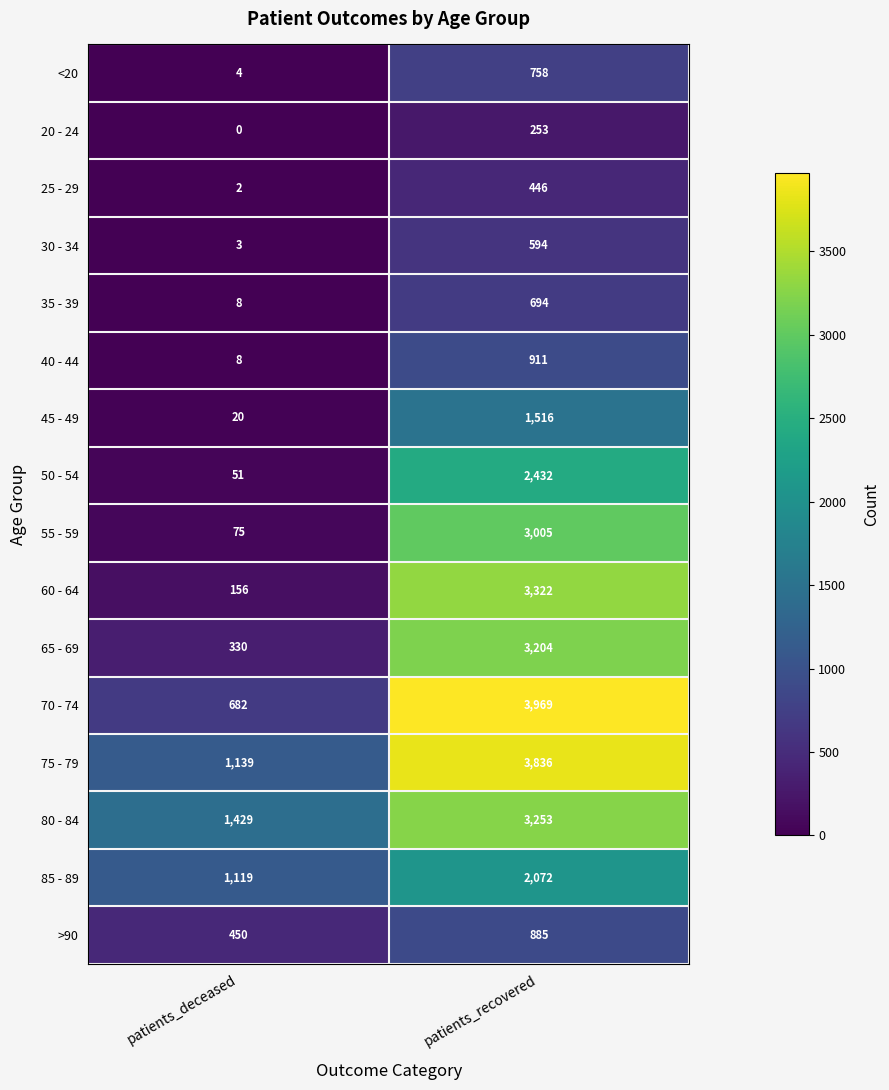

What is the difference between the maximum and minimum values in the <20 series?

754